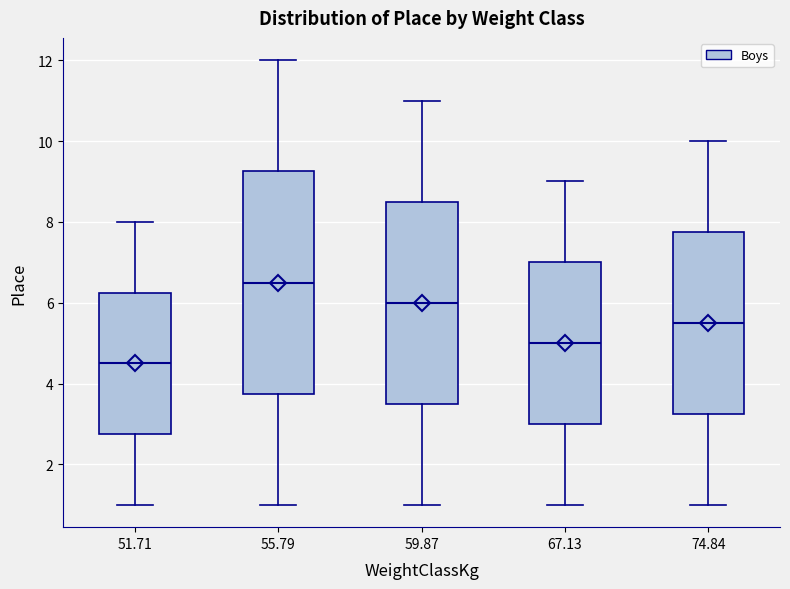

Reading left to right, read every box against the y-axis: the position of its median line, the range the box covers, and the ends of its whiskers. The values are not printed on the chart, so give them approximately, as read against the axis.

51.71: median 4.6, box 2.8 to 6.2, whiskers 1.0 to 8.0
55.79: median 6.6, box 3.8 to 9.2, whiskers 1.0 to 12.0
59.87: median 6.0, box 3.6 to 8.6, whiskers 1.0 to 11.0
67.13: median 5.0, box 3.0 to 7.0, whiskers 1.0 to 9.0
74.84: median 5.6, box 3.2 to 7.8, whiskers 1.0 to 10.0